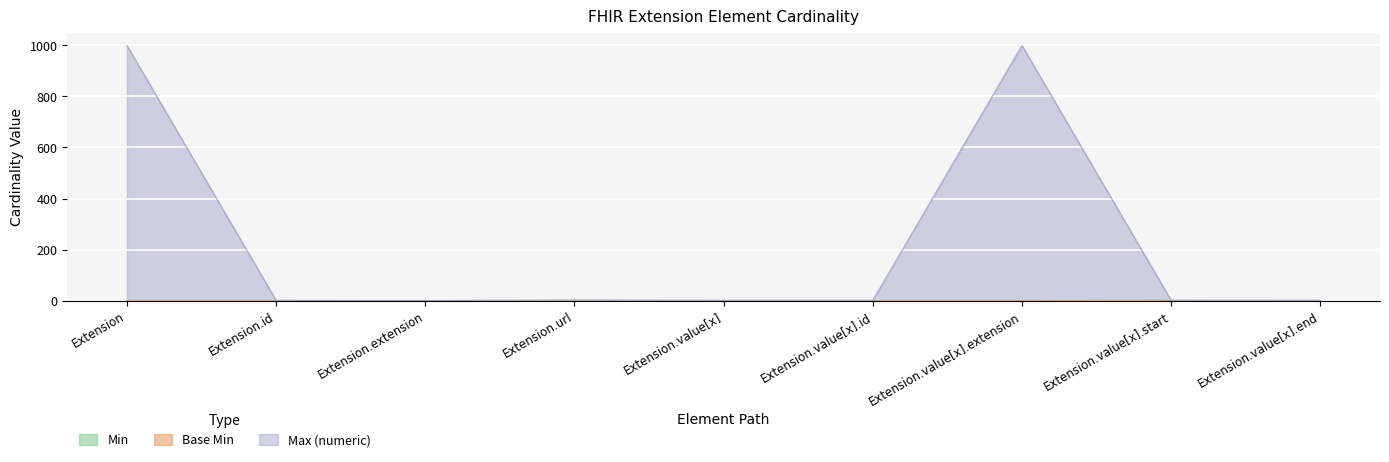

Which series has the largest total across all categories?

Max (numeric)